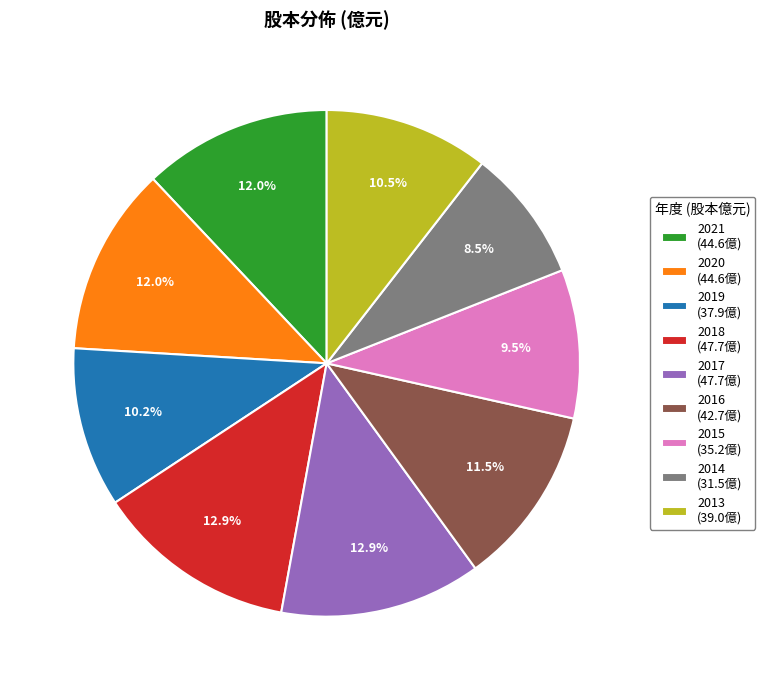

Approximately how many times larger is the value at 2019 compared to 2016?

0.9